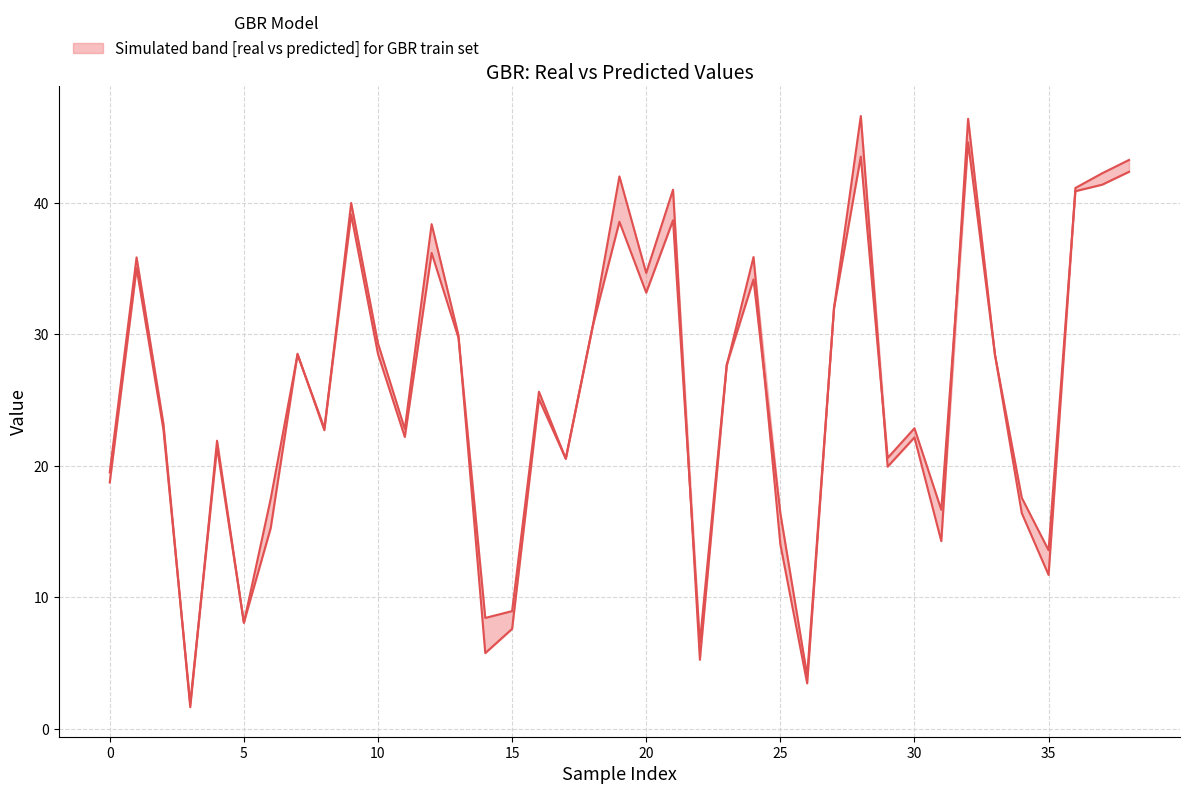

Is the value of y_train_real at 35 greater than the value of y_train_pred at 22?

Yes